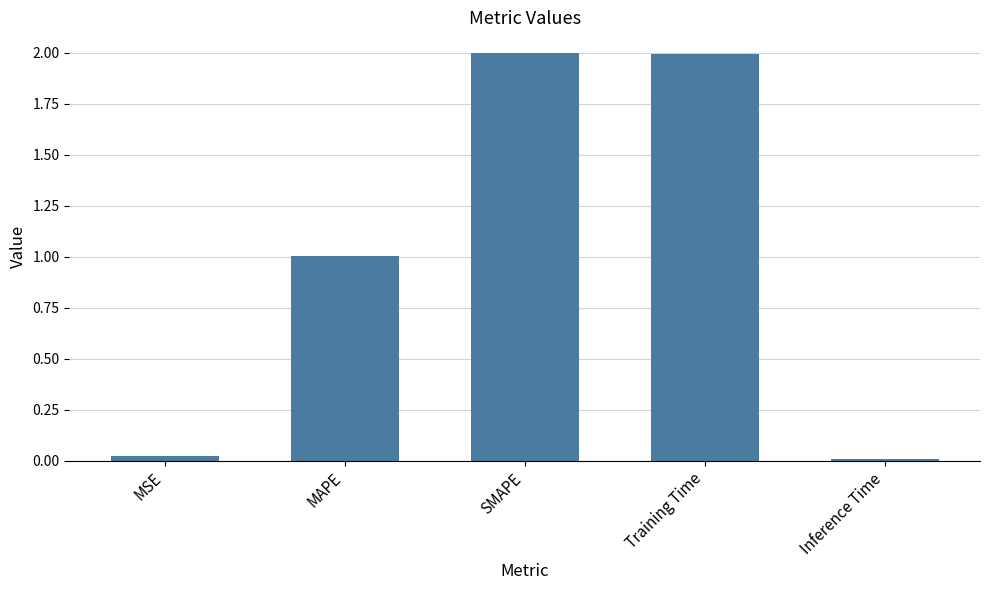

What is the maximum value shown in the chart?

2.0